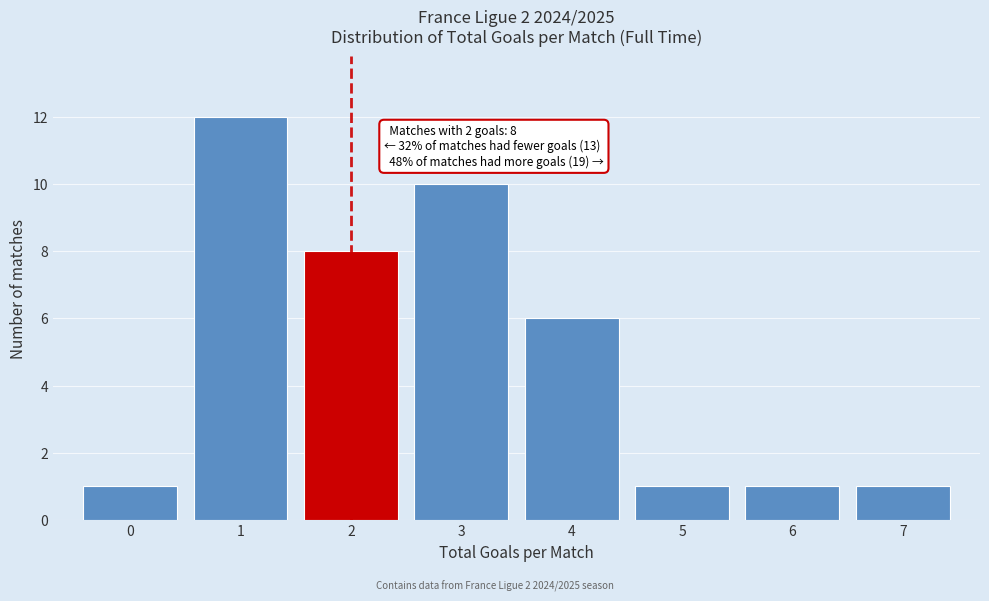

Which range on the x-axis has the tallest bar?

0.5 to 1.5